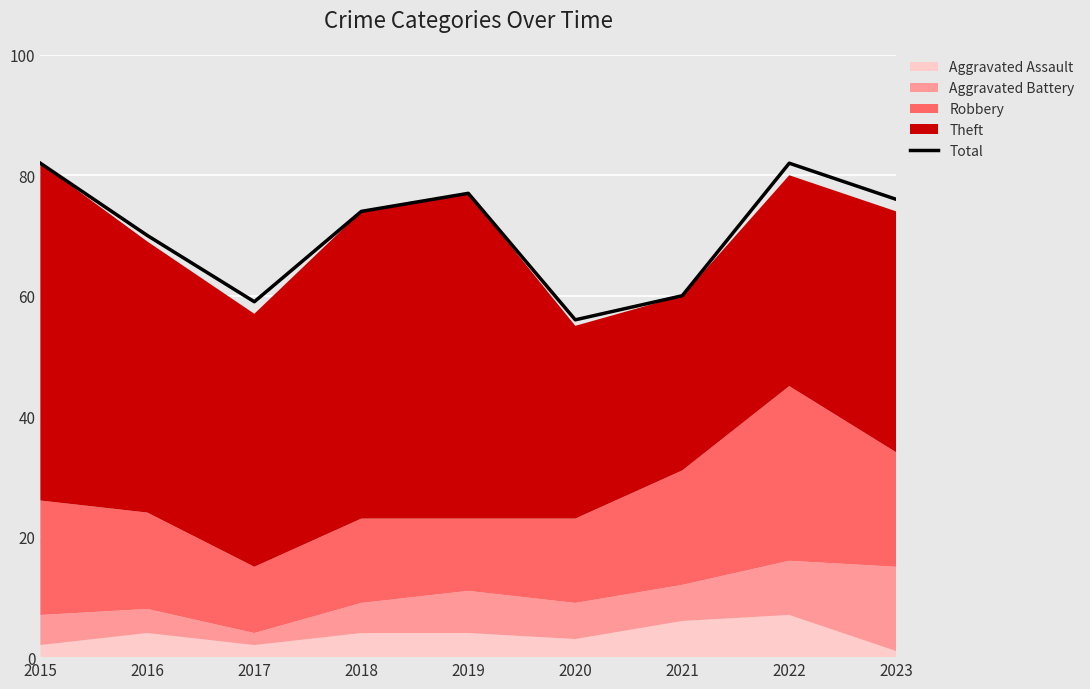

Is it true that the value at 2016 is 41?

False